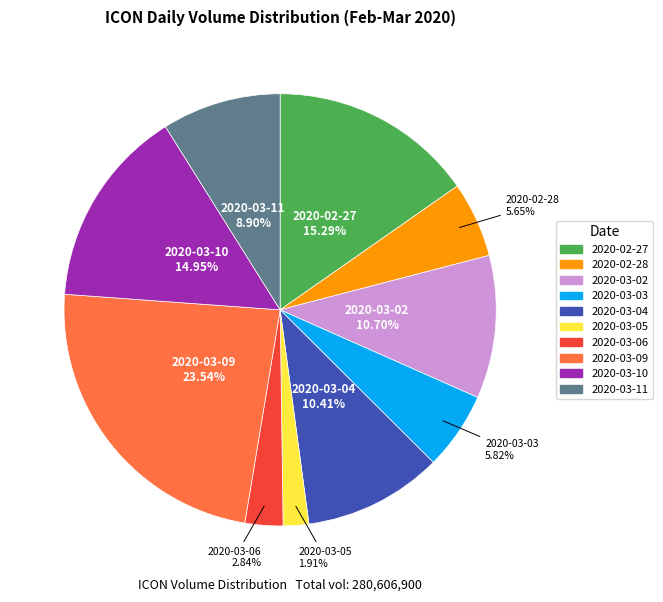

Which has a higher value, 2020-03-03 or 2020-03-02?

2020-03-02